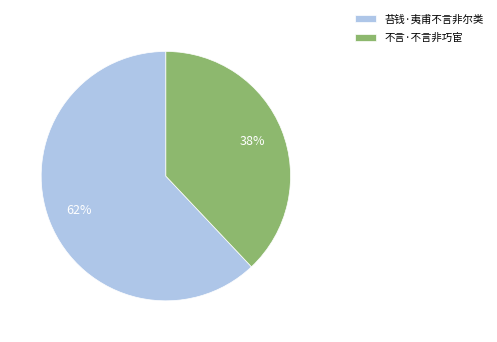

Rank the categories by value from lowest to highest.

不言·不言非巧宦, 苔钱·夷甫不言非尔类